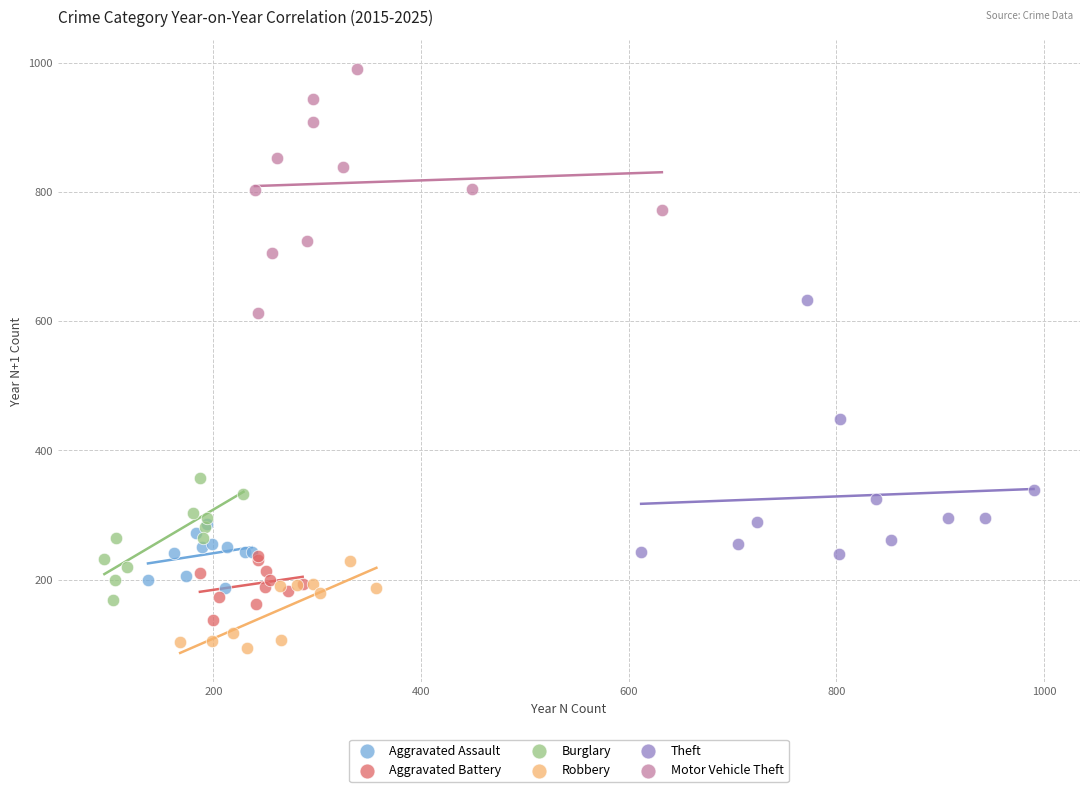

Which series has the widest spread of Y values?

Theft